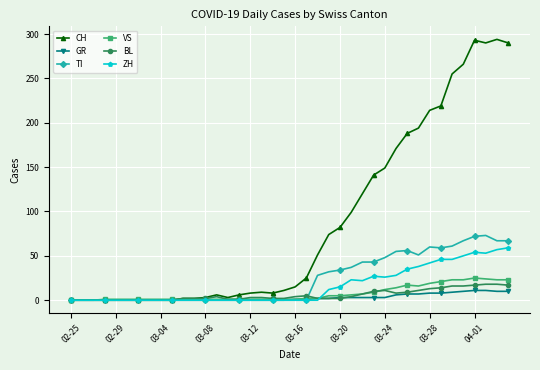

What are all the series names shown in the legend?

CH, GR, TI, VS, BL, ZH